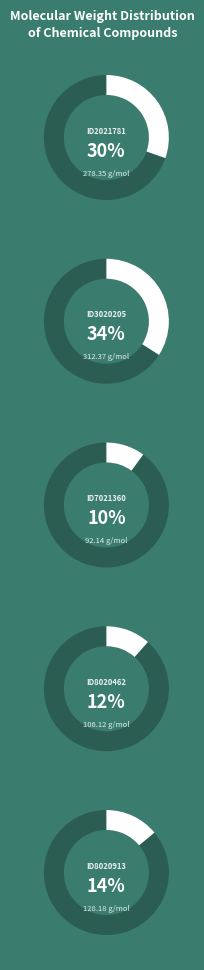

Does any single category account for the majority?

No